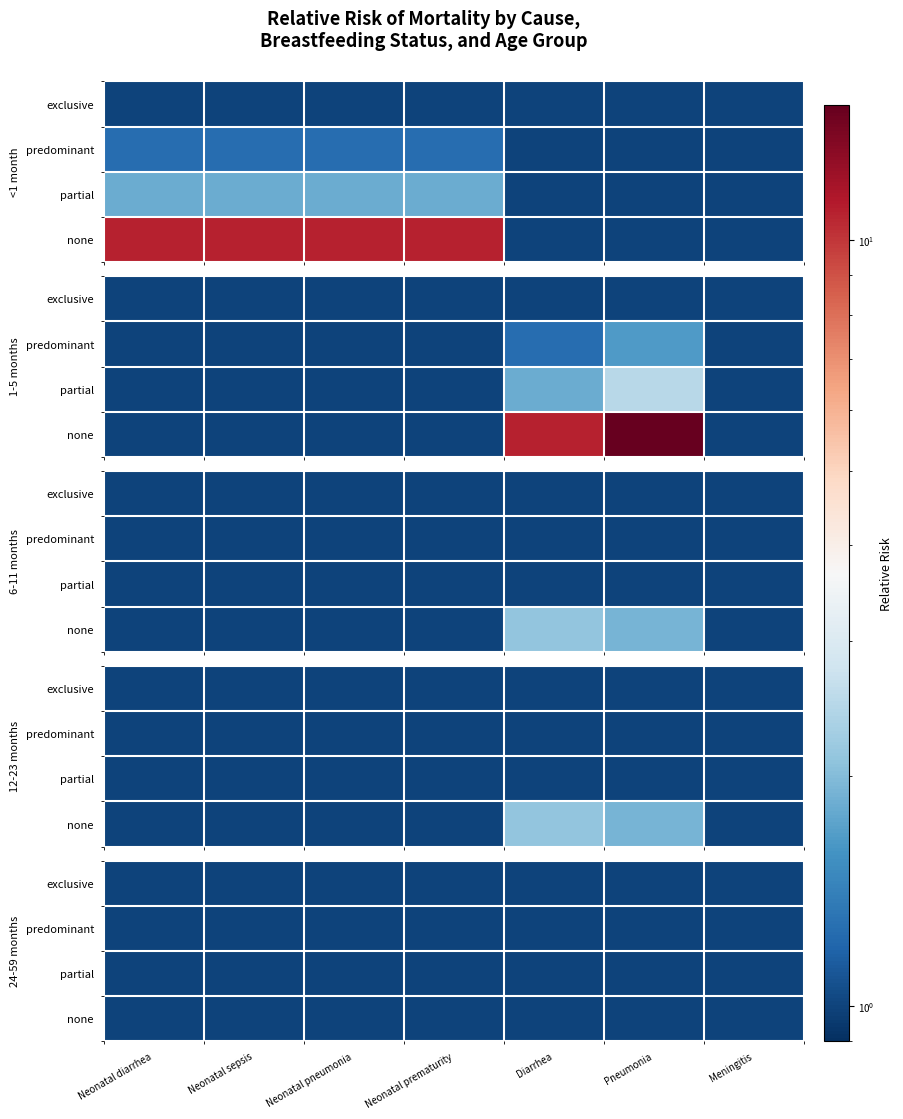

The partial series shows 1.7 at Neonatal pneumonia. True or false?

False